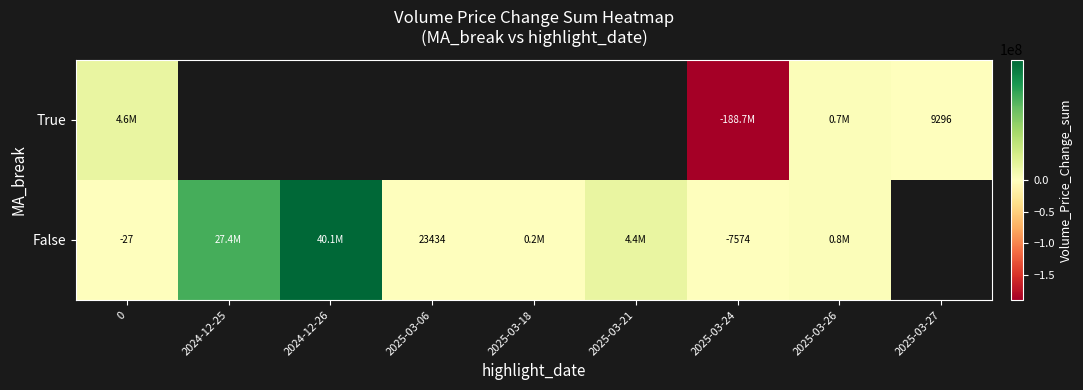

Between 2025-03-18 and 2025-03-21, which is larger?

2025-03-21